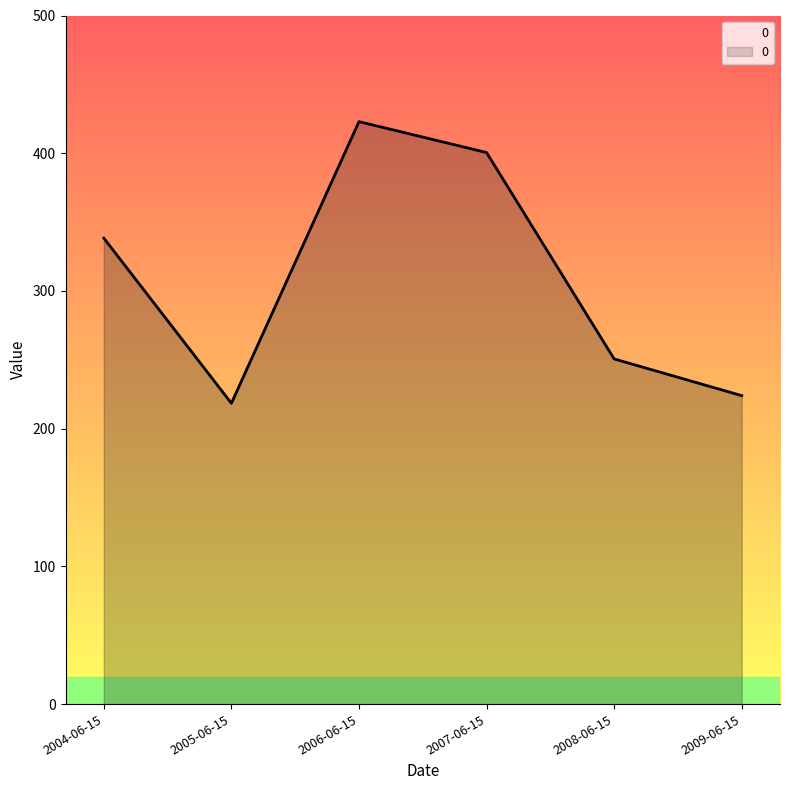

What is the sum of the values at 2009-06-15 and 2008-06-15?

474.6